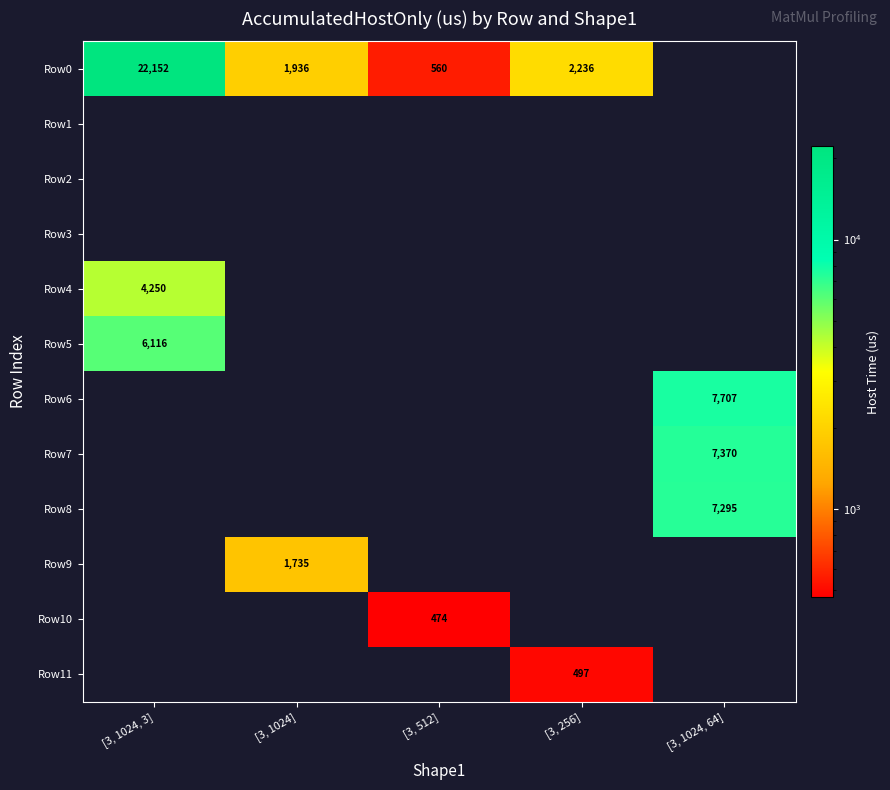

The Row4 series shows 0.0 at [3, 1024]. True or false?

True